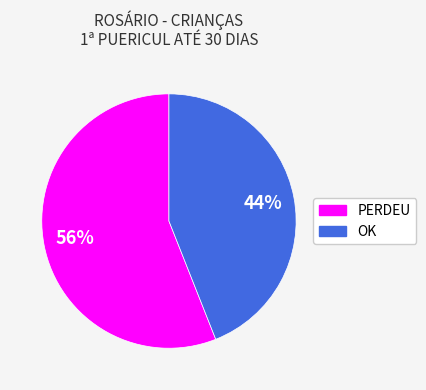

Approximately how many times larger is the value at OK compared to PERDEU?

0.8